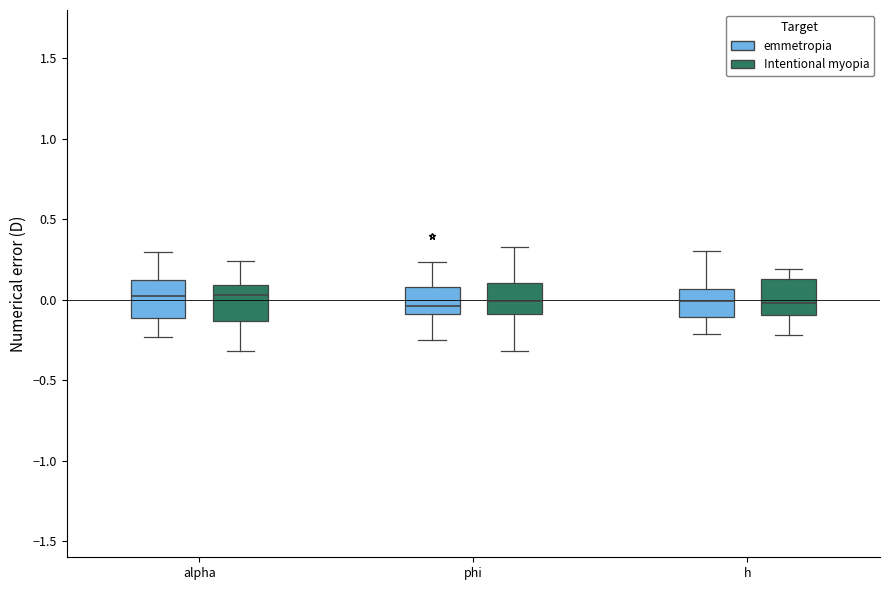

Where is the upper edge of the box for phi (Intentional myopia) on the y-axis? The values are not printed on the chart, so give them approximately, as read against the axis.

0.10